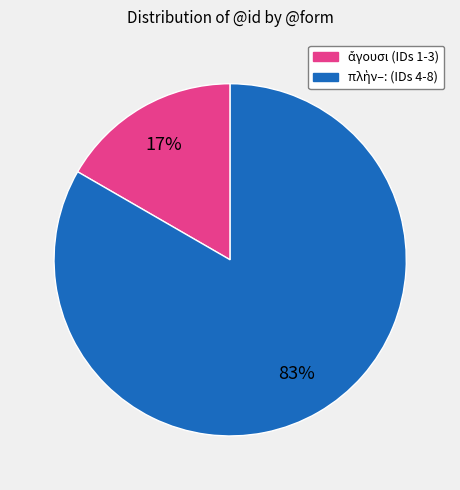

How many segments does this pie chart have?

2